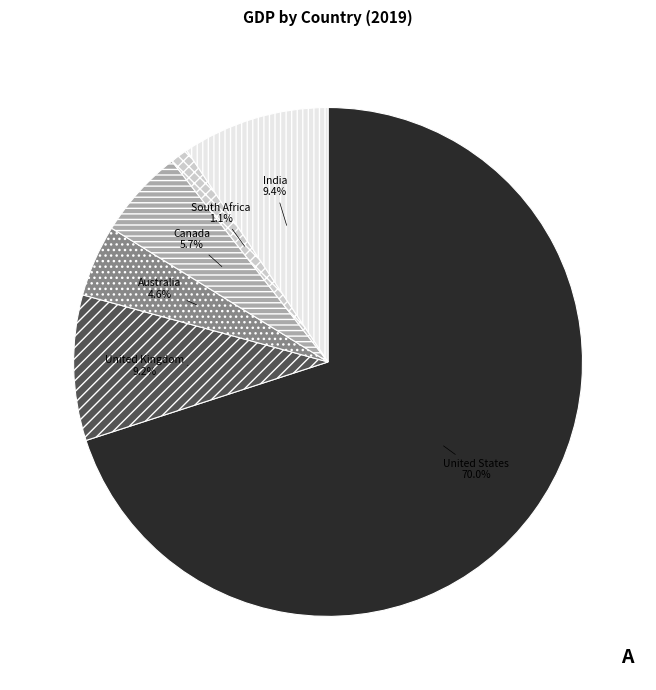

To the nearest percent, what percentage of the pie is Australia?

5%